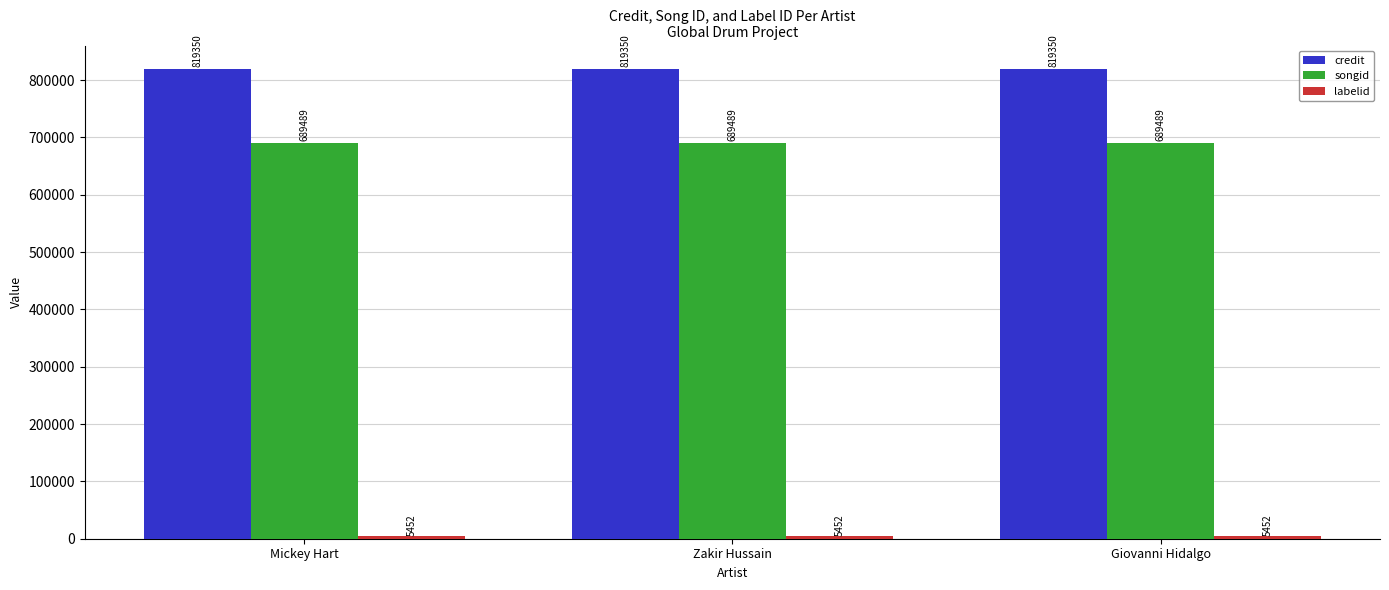

At how many categories does at least one series exceed 111302?

3